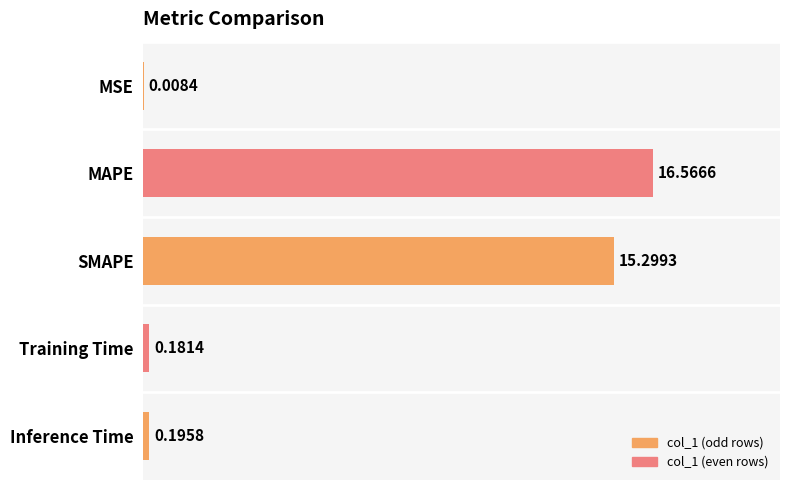

Are the bars grouped side by side (vs. stacked)?

No